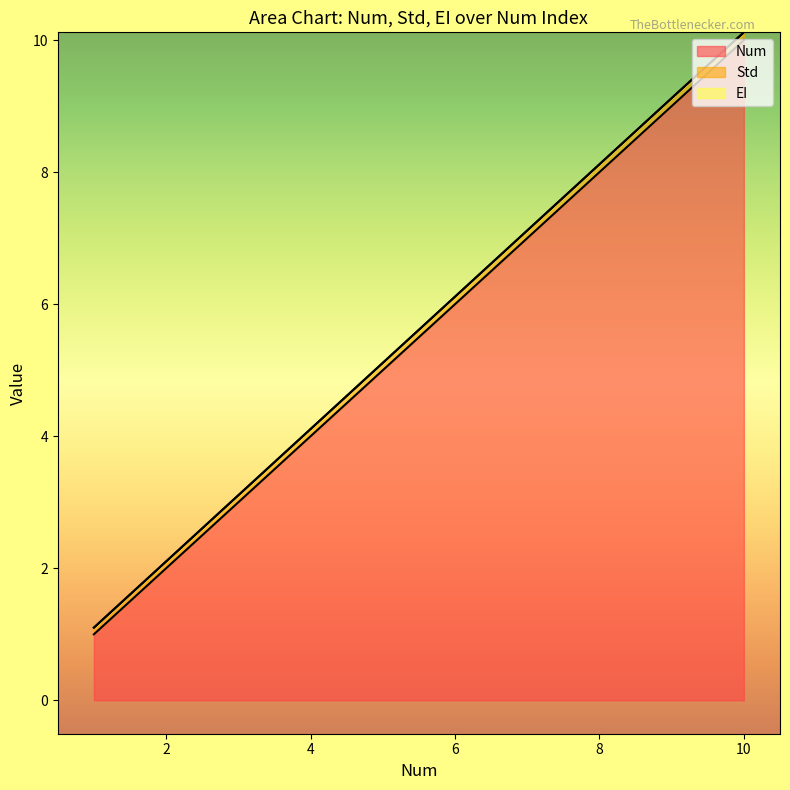

What is the average value of the Std series?

0.1